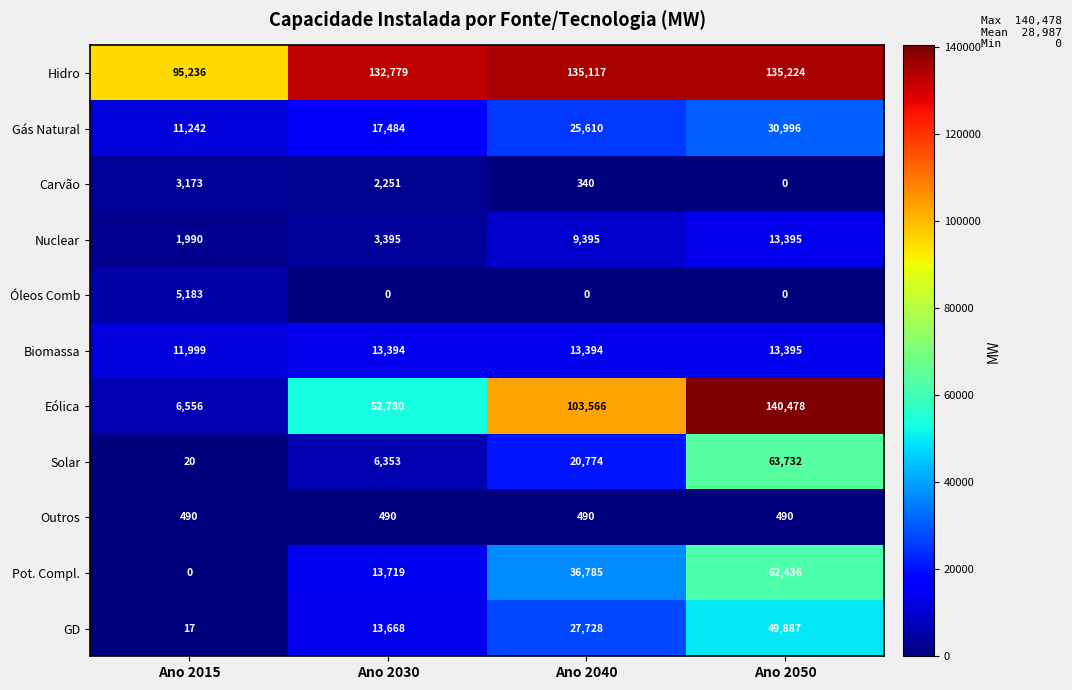

Between Ano 2030 and Ano 2040, which series saw the biggest shift?

Eólica